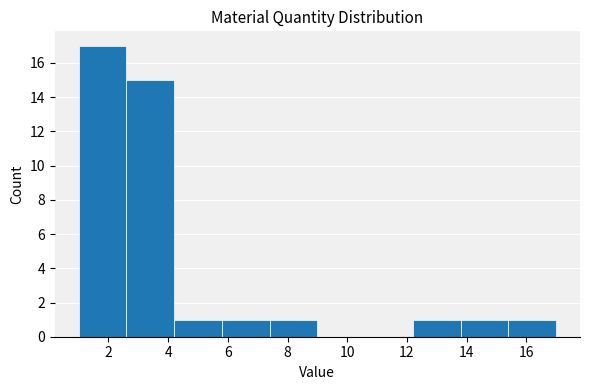

Which range on the x-axis has the tallest bar?

1.0 to 2.6